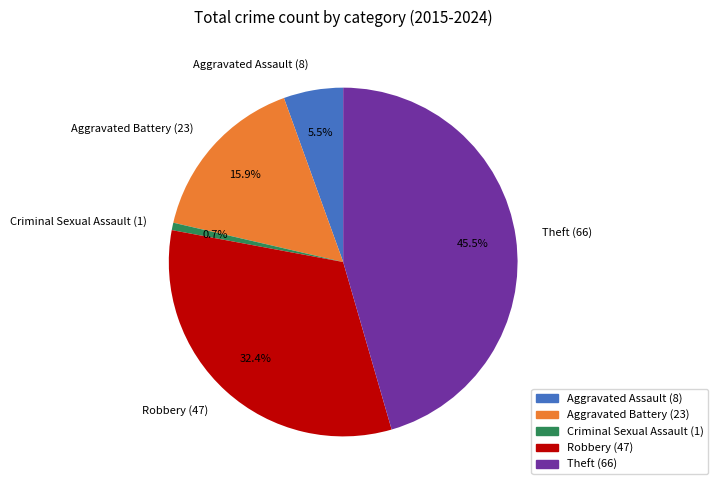

Approximately how many times larger is the value at Aggravated Assault (8) compared to Criminal Sexual Assault (1)?

8.0